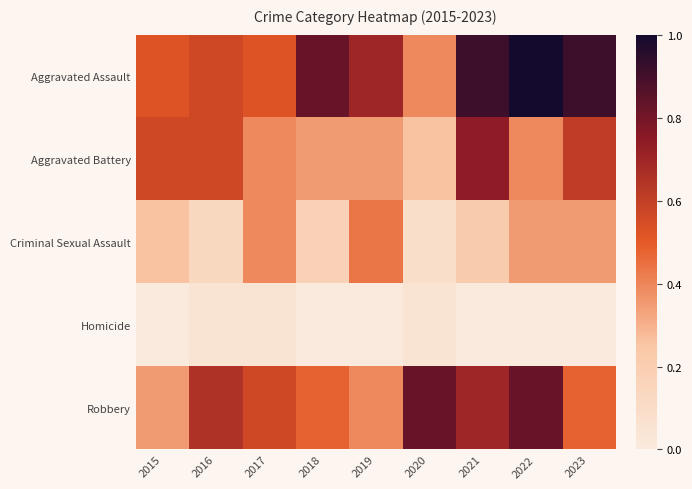

Reading left to right, extract all data points from this chart.

Aggravated Assault: 2015=0.5	2016=0.6	2017=0.5	2018=0.8	2019=0.7	2020=0.4	2021=0.9	2022=1.0	2023=0.9
Aggravated Battery: 2015=0.6	2016=0.6	2017=0.4	2018=0.3	2019=0.3	2020=0.3	2021=0.7	2022=0.4	2023=0.6
Criminal Sexual Assault: 2015=0.3	2016=0.1	2017=0.4	2018=0.2	2019=0.4	2020=0.1	2021=0.2	2022=0.3	2023=0.3
Homicide: 2015=0.0	2016=0.0	2017=0.0	2018=0.0	2019=0.0	2020=0.0	2021=0.0	2022=0.0	2023=0.0
Robbery: 2015=0.3	2016=0.7	2017=0.6	2018=0.5	2019=0.4	2020=0.8	2021=0.7	2022=0.8	2023=0.5